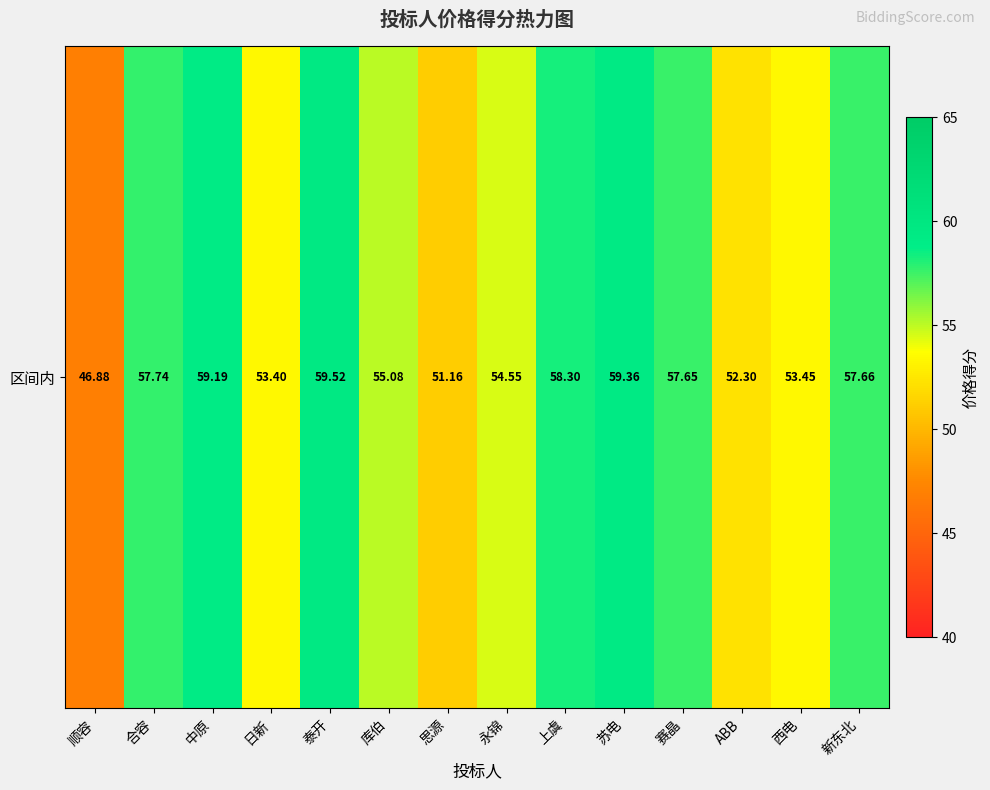

List the labels in order of value, largest first.

泰开, 苏电, 中原, 上虞, 合容, 新东北, 赛晶, 库伯, 永锦, 西电, 日新, ABB, 思源, 顺容